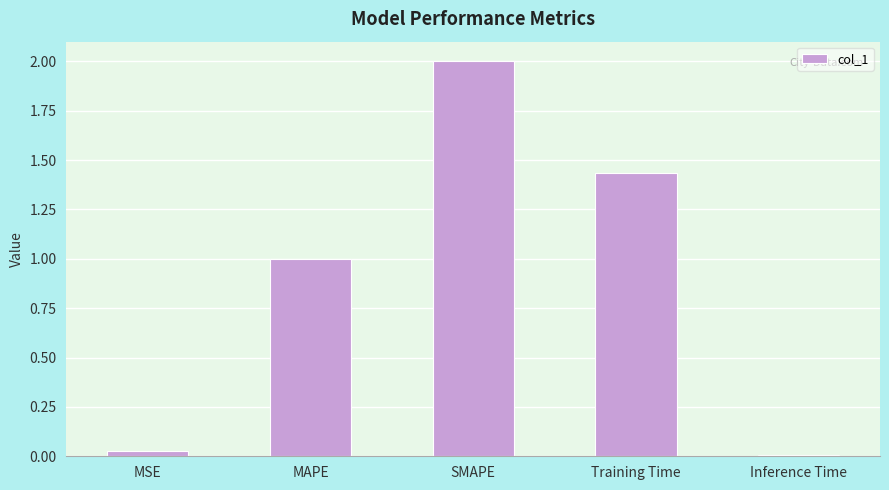

How many values are below 1?

2